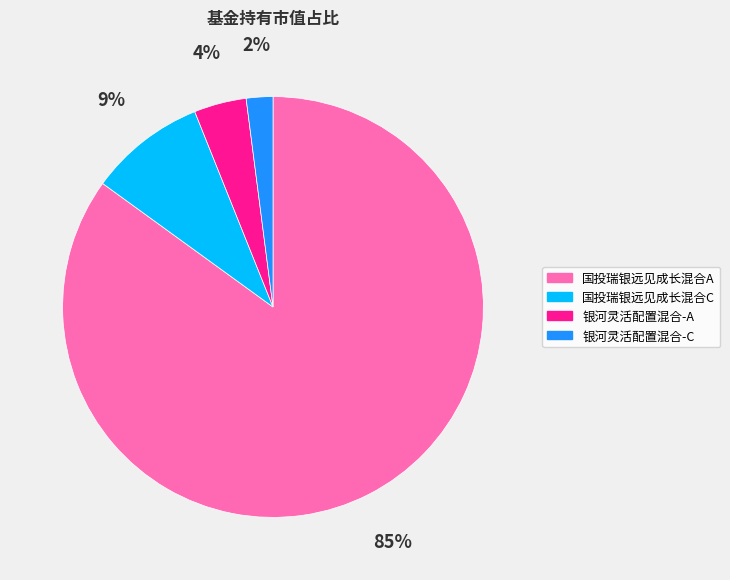

Which has a higher value, 国投瑞银远见成长混合C or 国投瑞银远见成长混合A?

国投瑞银远见成长混合A